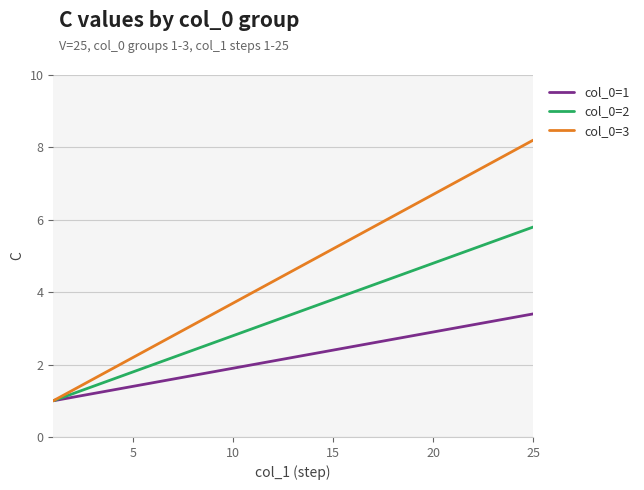

What is the maximum value shown in the chart?

8.2